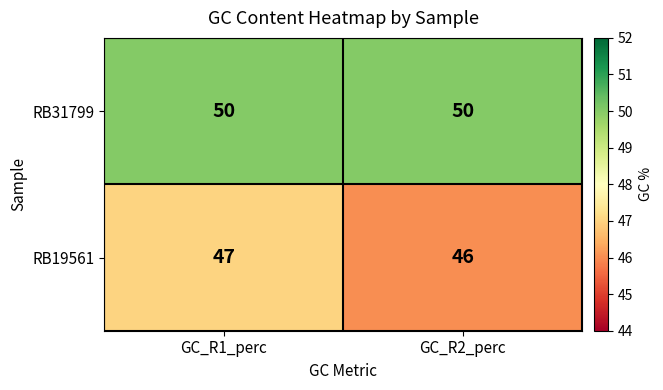

True or false: RB31799 has a value of 19 at GC_R1_perc.

False